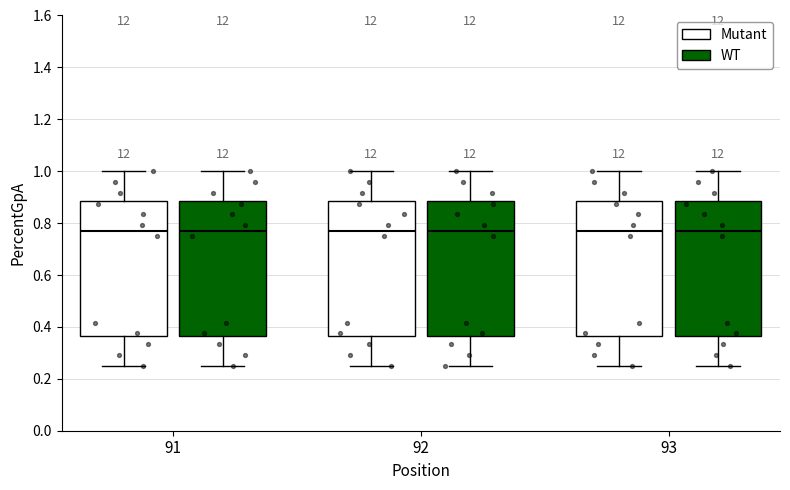

Reading left to right, transcribe this box plot: for each box, give where its median line is, the range the box spans, and where its two whiskers end, as read against the y-axis. The values are not printed on the chart, so give them approximately, as read against the axis.

91 (Mutant): median 0.78, box 0.36 to 0.88, whiskers 0.26 to 1.00
91 (WT): median 0.78, box 0.36 to 0.88, whiskers 0.26 to 1.00
92 (Mutant): median 0.78, box 0.36 to 0.88, whiskers 0.26 to 1.00
92 (WT): median 0.78, box 0.36 to 0.88, whiskers 0.26 to 1.00
93 (Mutant): median 0.78, box 0.36 to 0.88, whiskers 0.26 to 1.00
93 (WT): median 0.78, box 0.36 to 0.88, whiskers 0.26 to 1.00